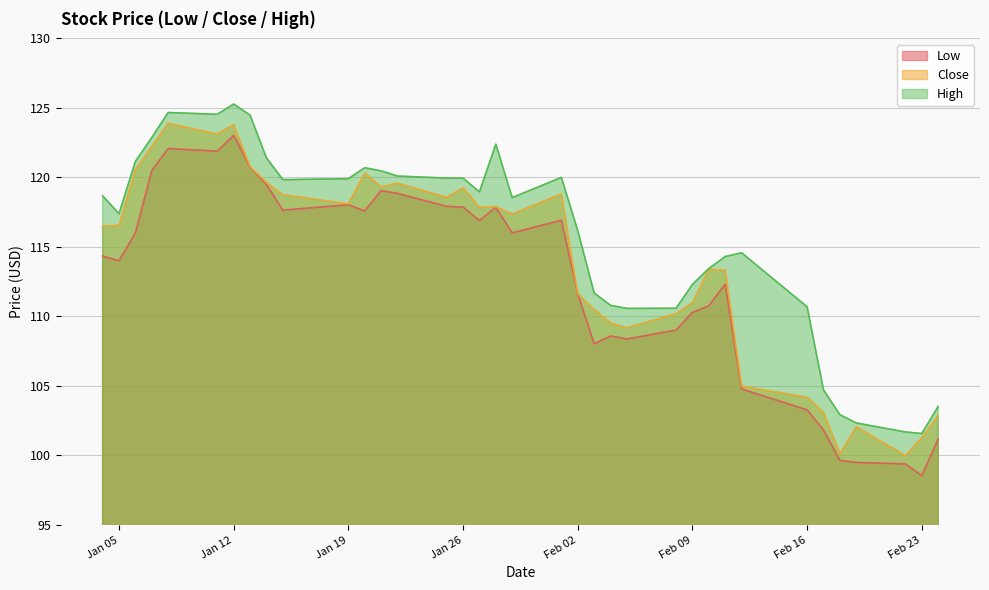

At which category does the chart reach its minimum across all series?

Feb 23